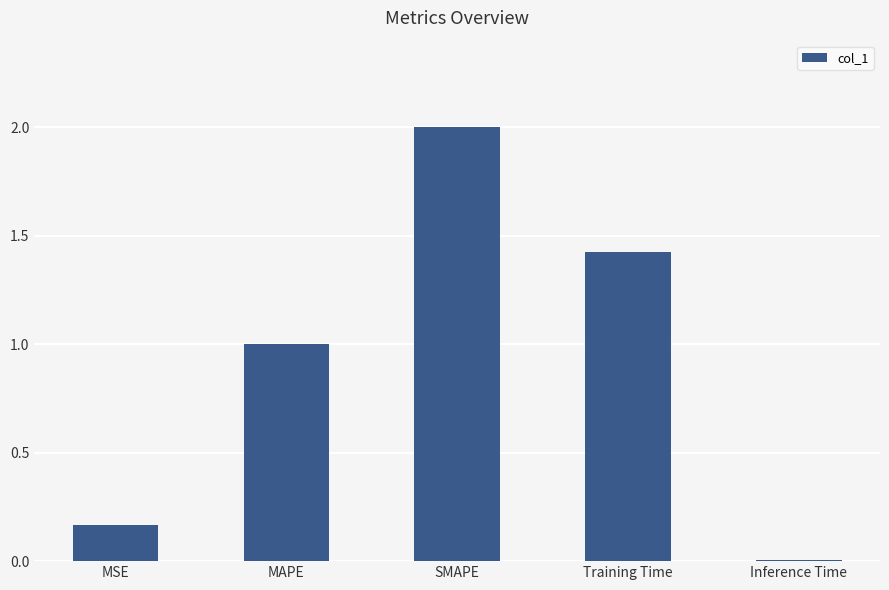

What is the sum of all values?

4.6